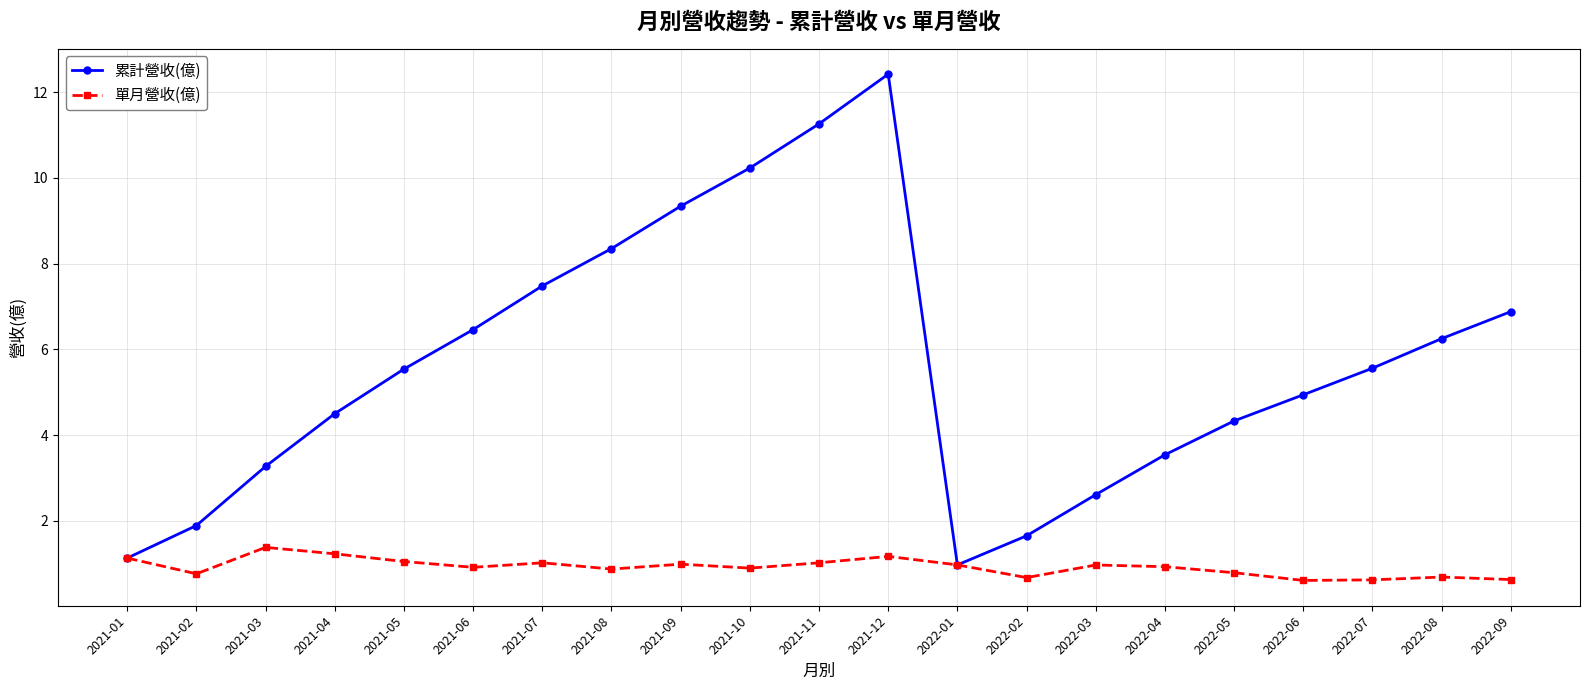

How many series are shown in this chart?

2